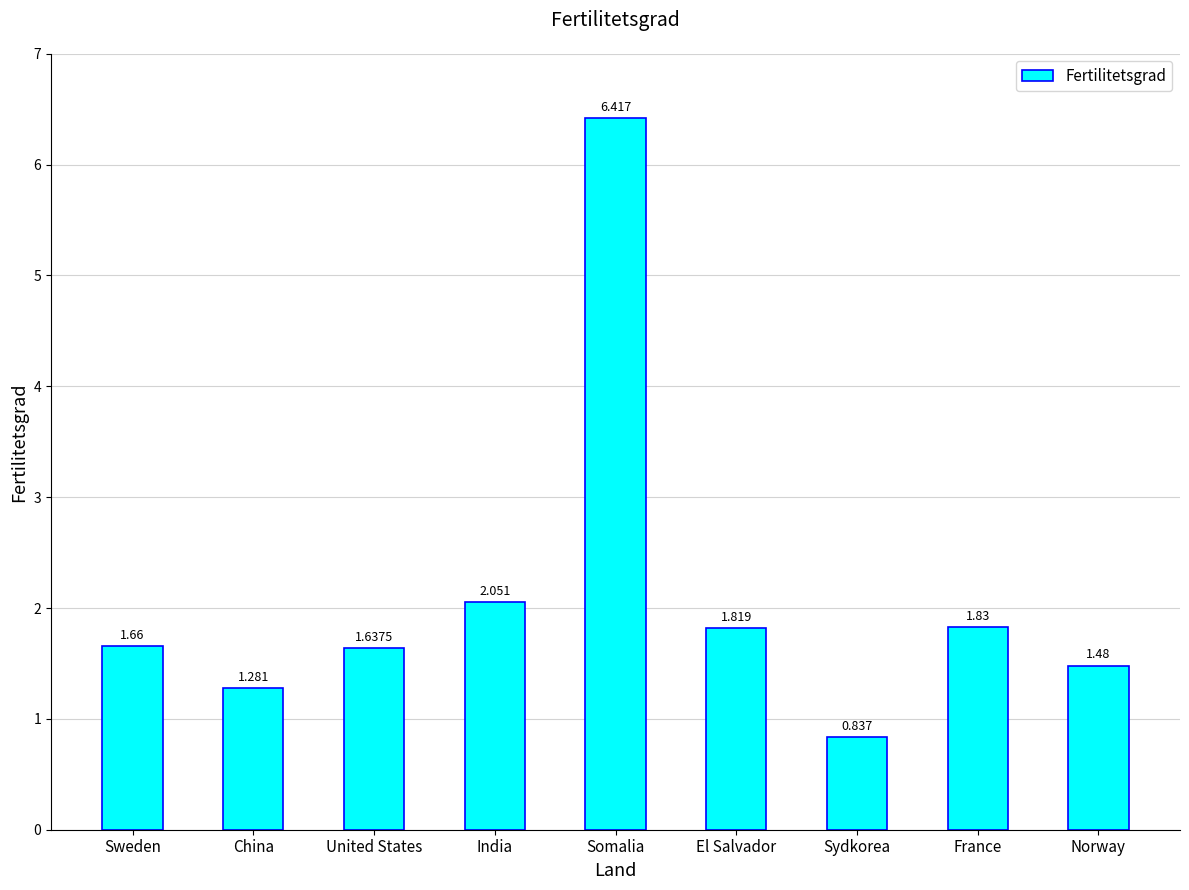

The value at United States is 0.6. True or false?

False